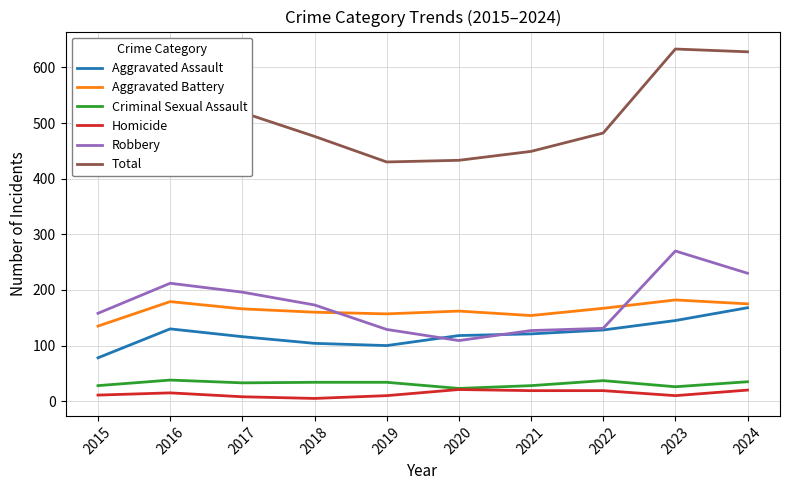

Where is Aggravated Assault nearest to the value 123?

2021